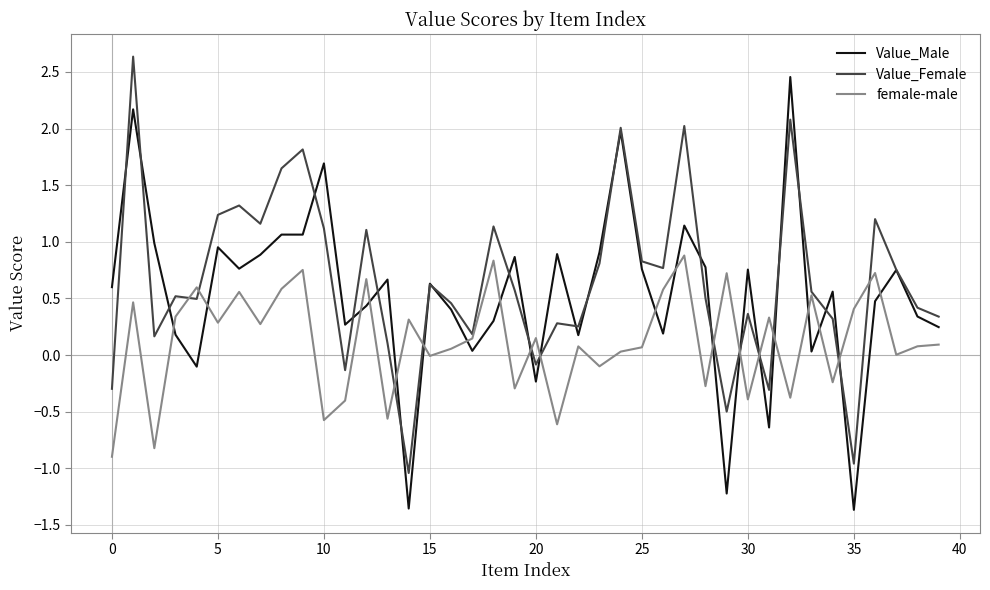

Which series has the widest spread of values?

Value_Male